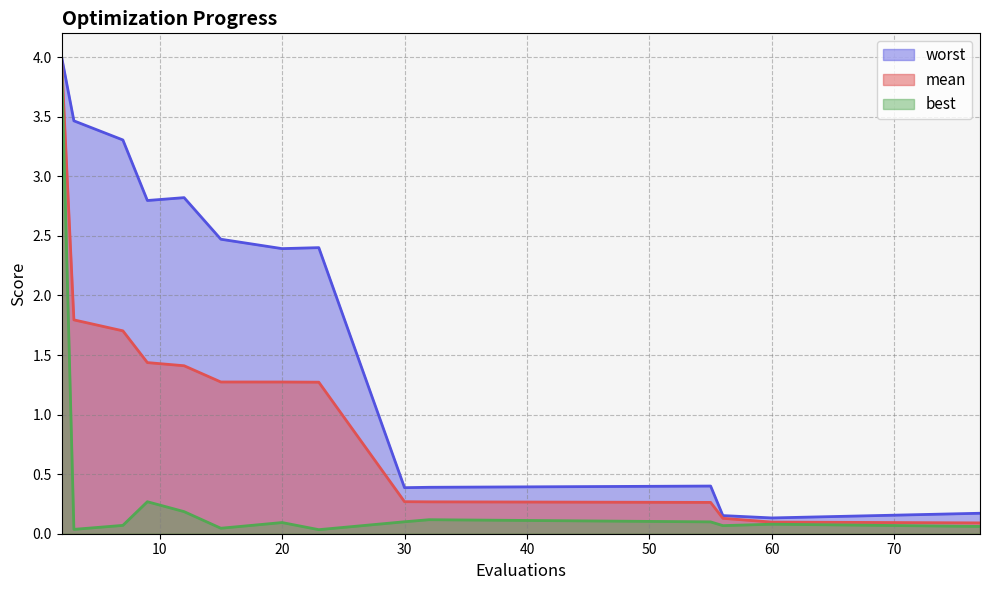

True or false: worst and best cross at least once.

False